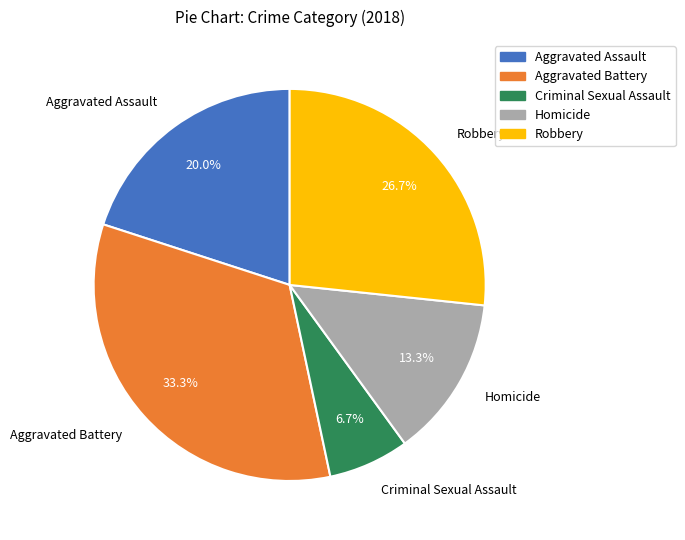

Count the number of slices in the pie.

5